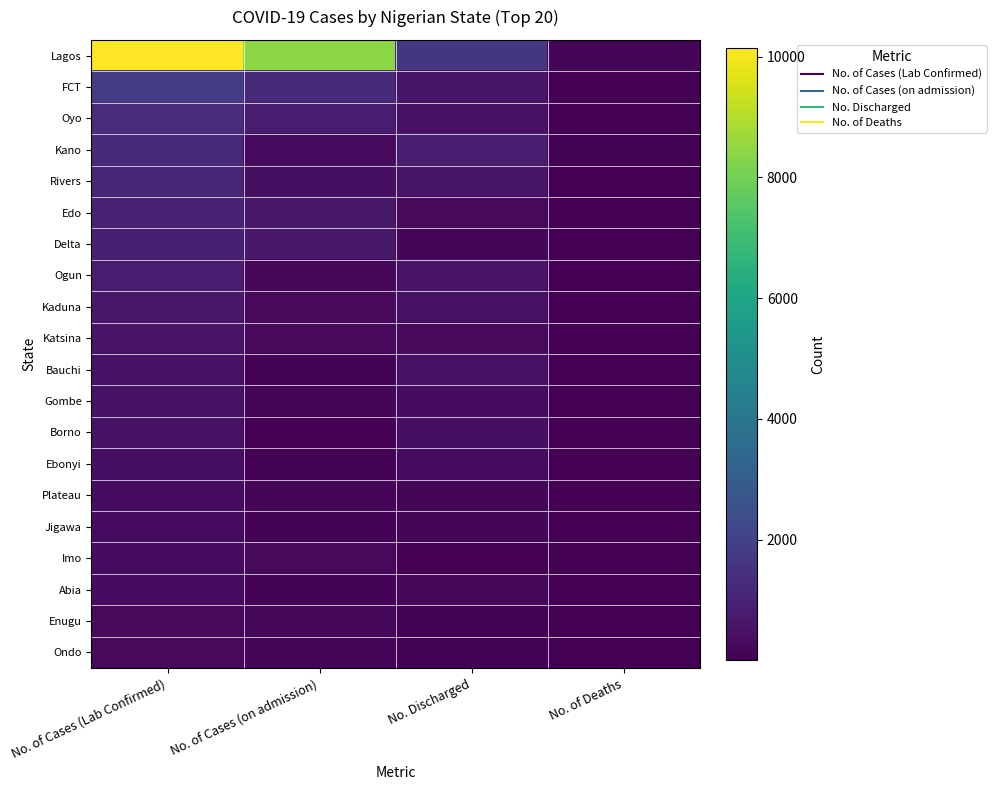

At which category is the sum across all series the highest?

No. of Cases (Lab Confirmed)